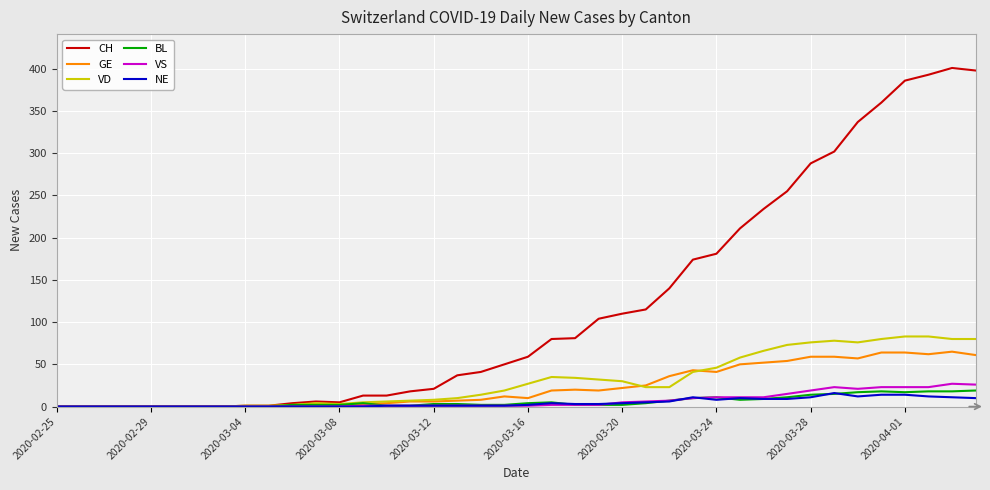

Which series has the largest range (max minus min)?

CH